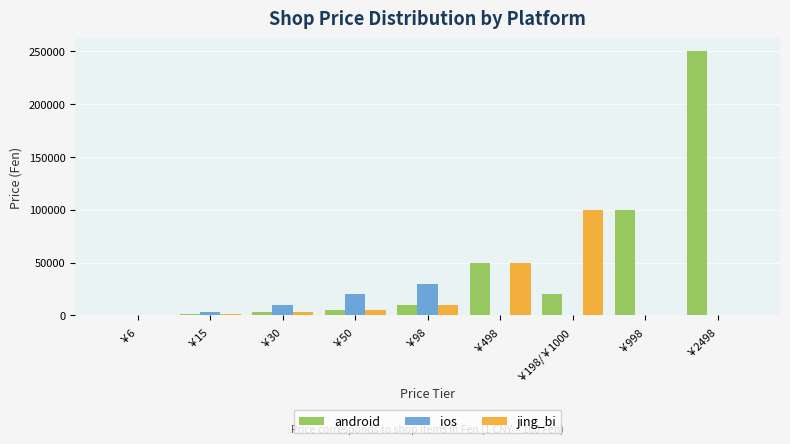

At which label is android closest to 125200?

￥998